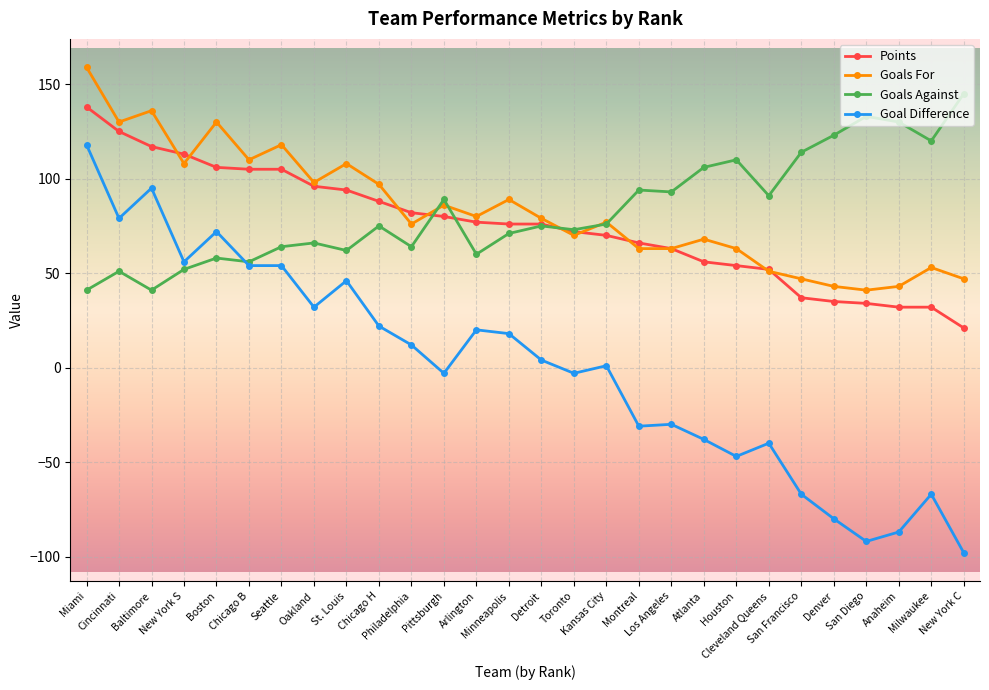

What is the value of the Goals Against point at the 25th from the left?

133